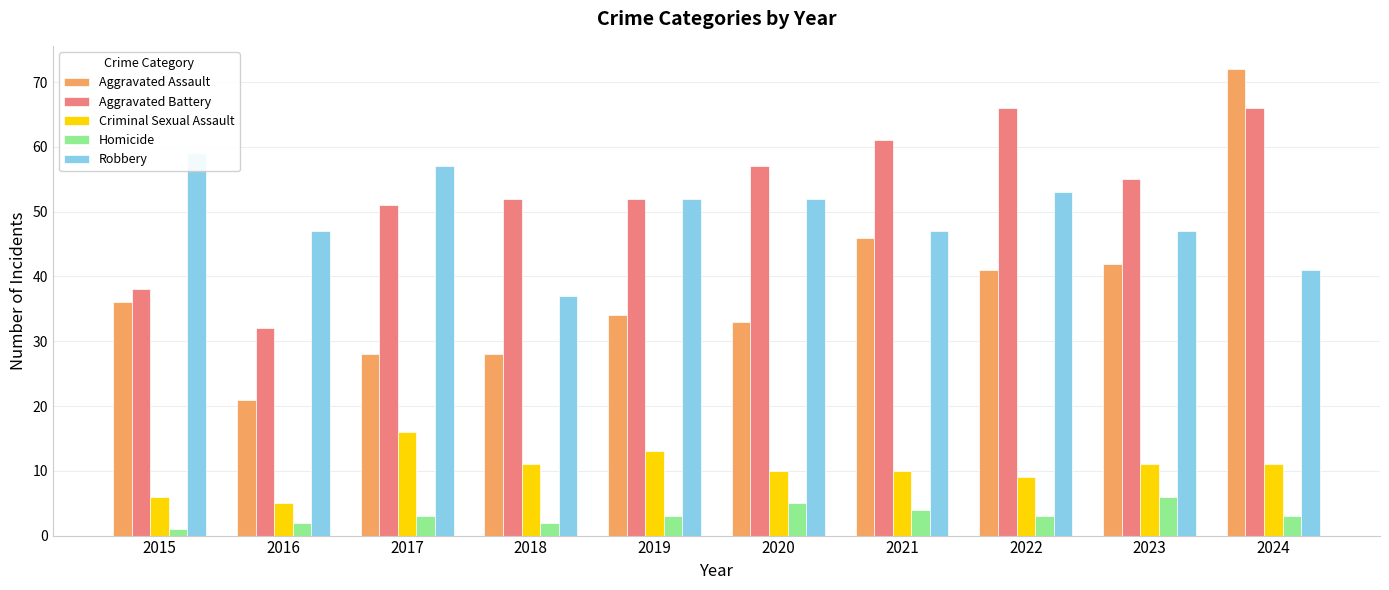

What is the total value across all series at 2018?

130